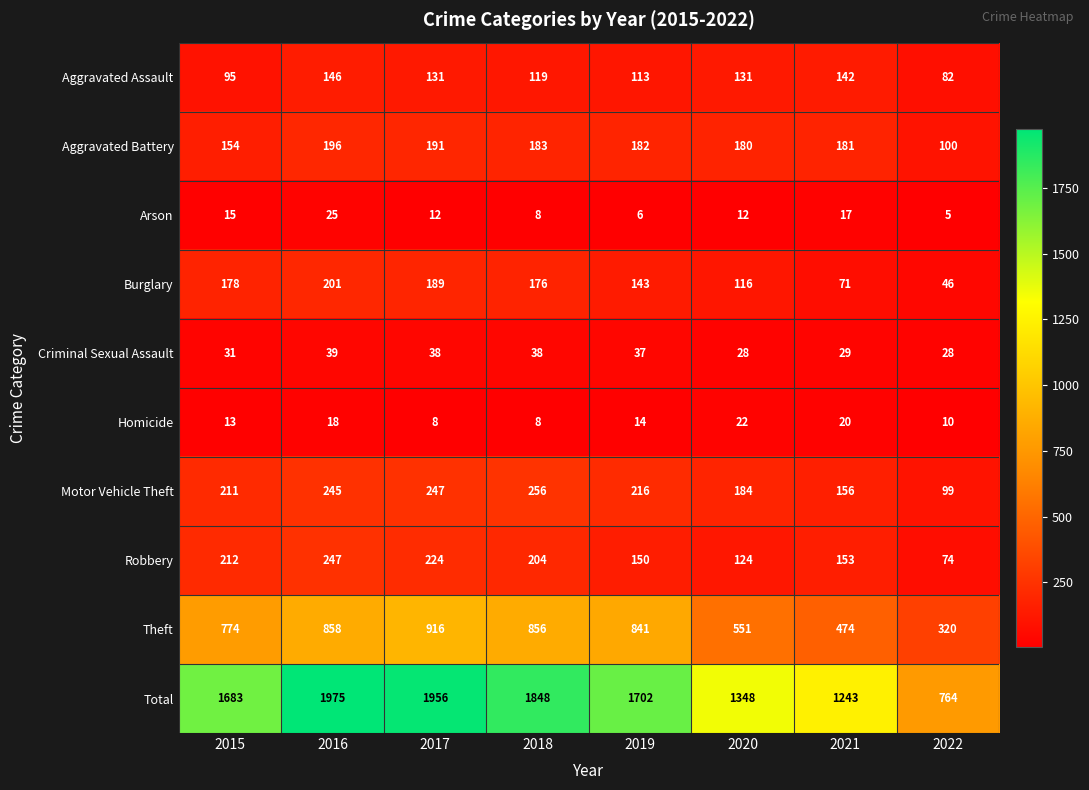

What is the minimum value shown in the chart?

5